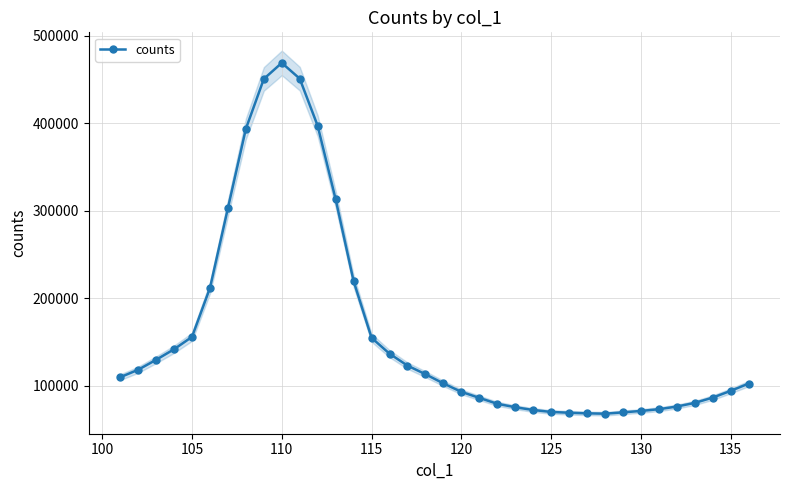

True or false: counts has more than 0 interior local peaks.

True